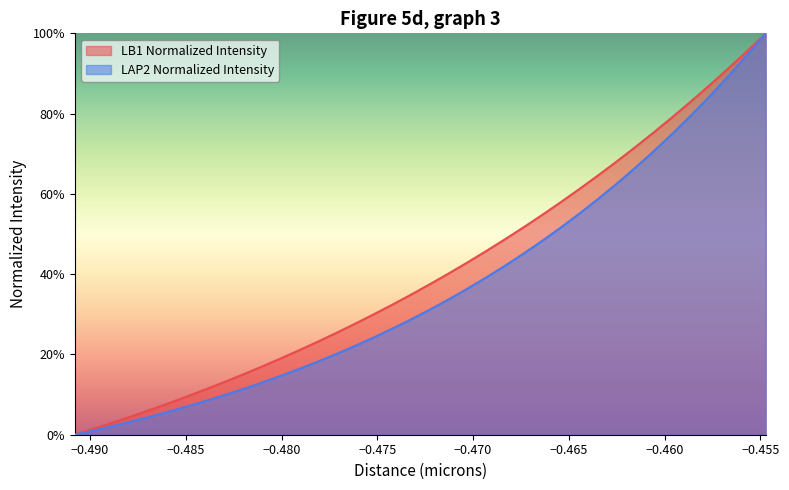

True or false: LB1 Normalized Intensity and LAP2 Normalized Intensity cross at least once.

False